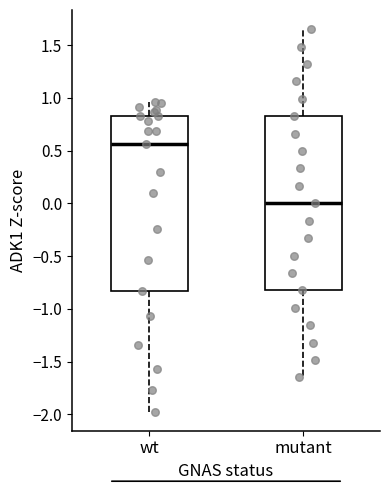

Reading left to right, transcribe this box plot: for each box, give where its median line is, the range the box spans, and where its two whiskers end, as read against the y-axis. The values are not printed on the chart, so give them approximately, as read against the axis.

wt: median 0.55, box -0.85 to 0.85, whiskers -1.95 to 0.95
mutant: median 0.00, box -0.85 to 0.85, whiskers -1.65 to 1.65